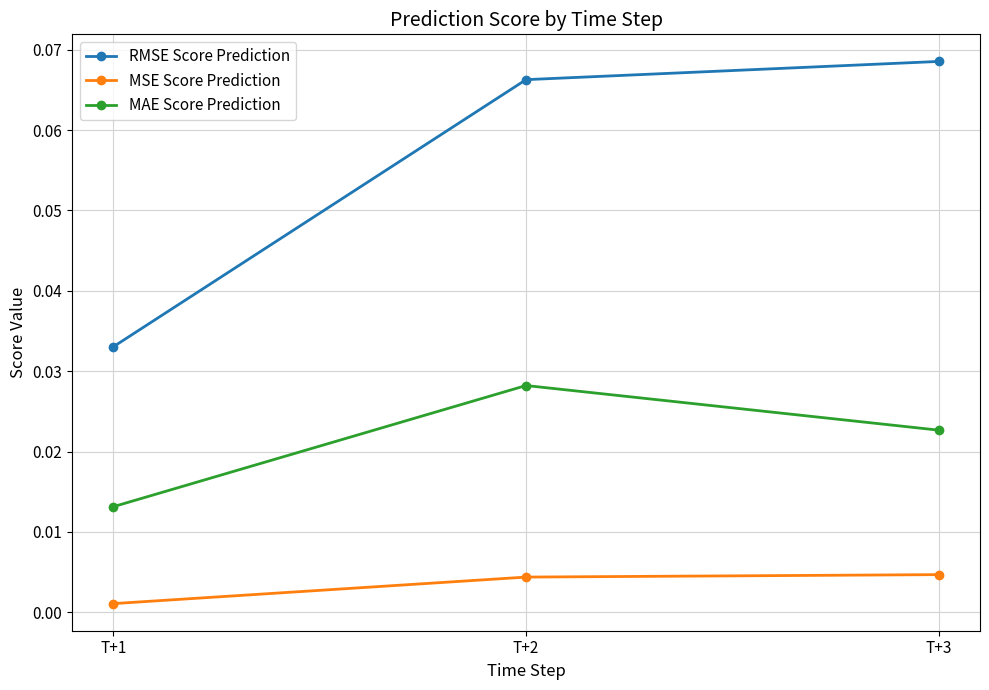

Which series has the largest total across all categories?

RMSE Score Prediction